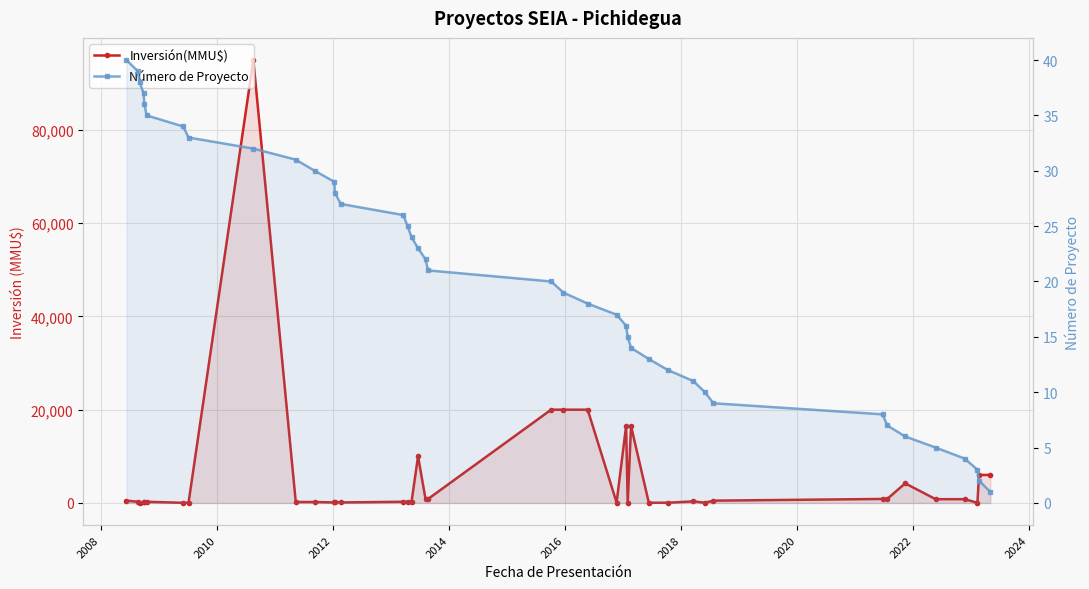

Between which two adjacent categories do Inversión(MMU$) and Número de Proyecto first intersect?

2008 and 2010